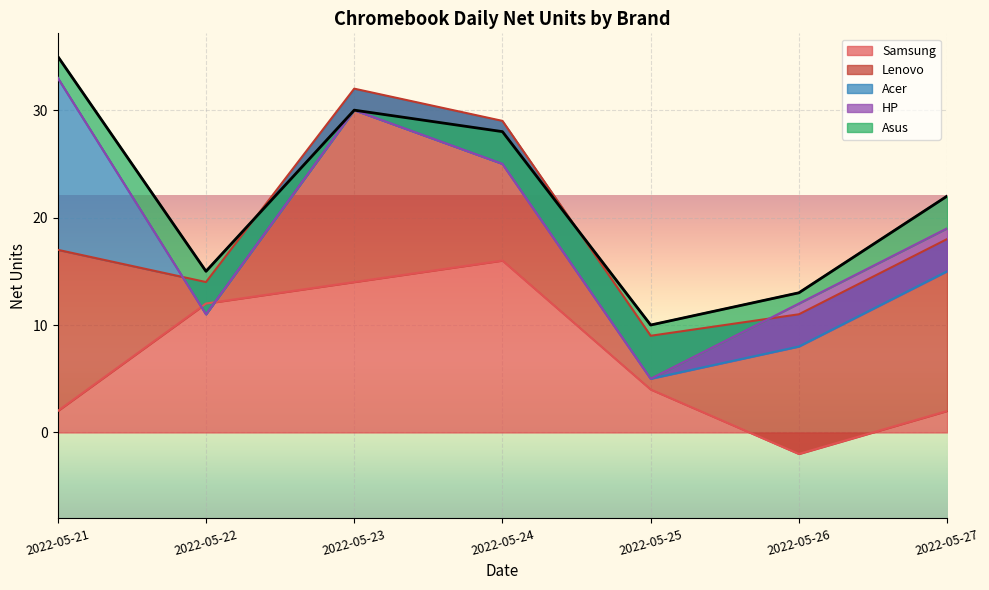

Is the value of HP at 2022-05-23 greater than the value of Acer at 2022-05-25?

Yes